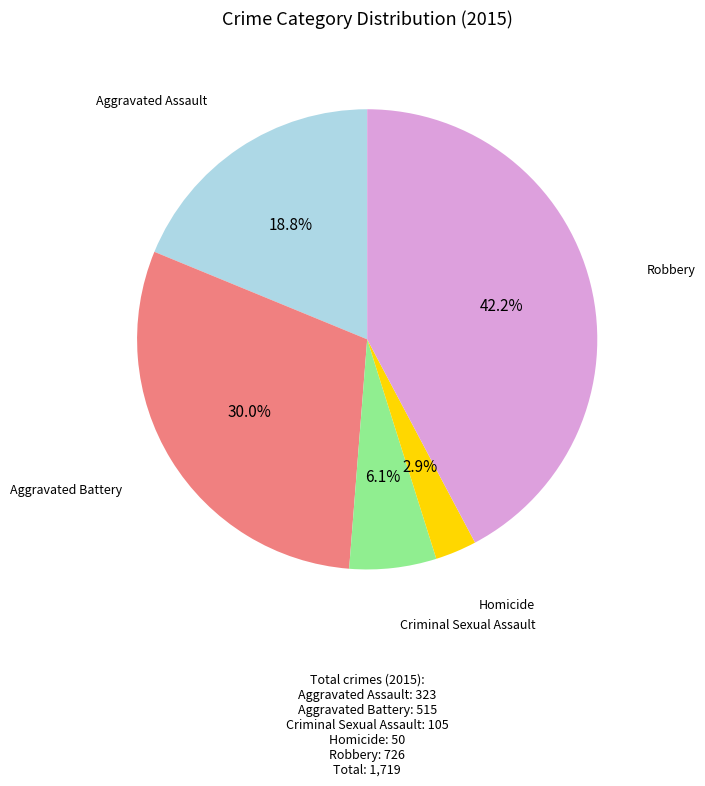

Approximately how many times larger is the value at Aggravated Assault compared to Homicide?

6.5